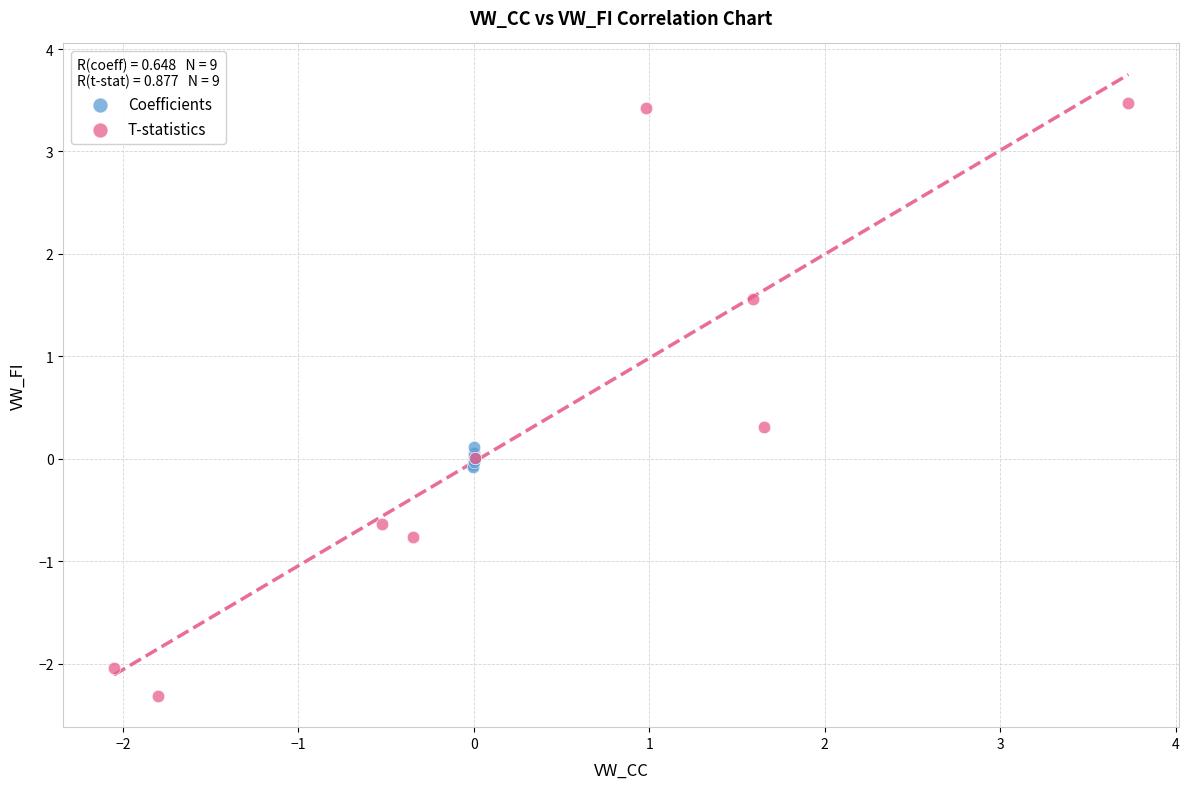

Which series contains the highest Y value?

T-statistics